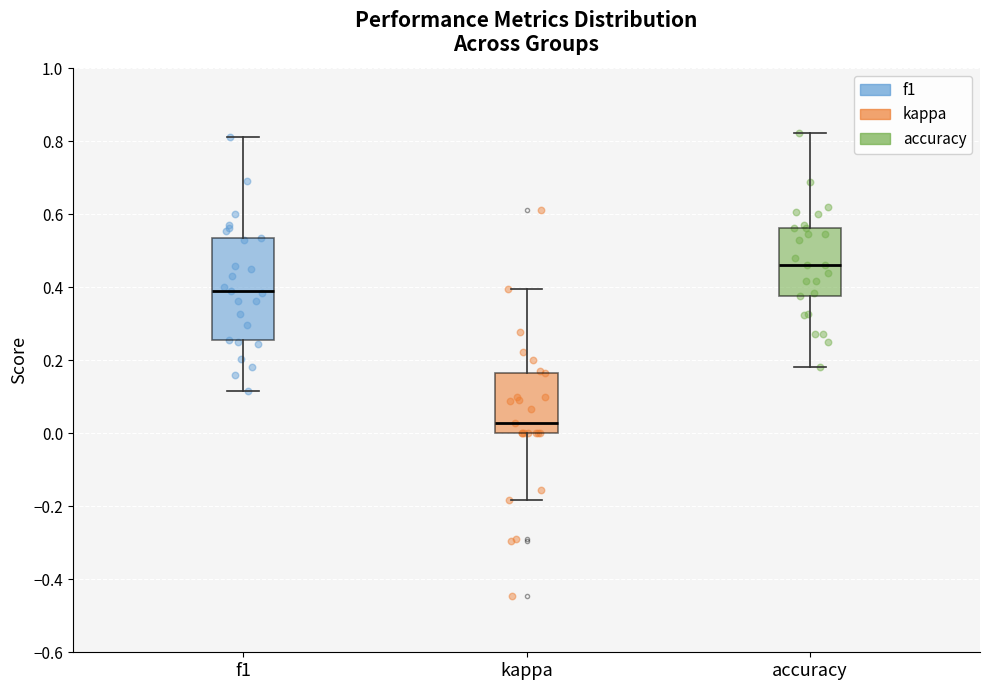

Comparing the boxes themselves (not the whiskers), which one is the tallest?

f1